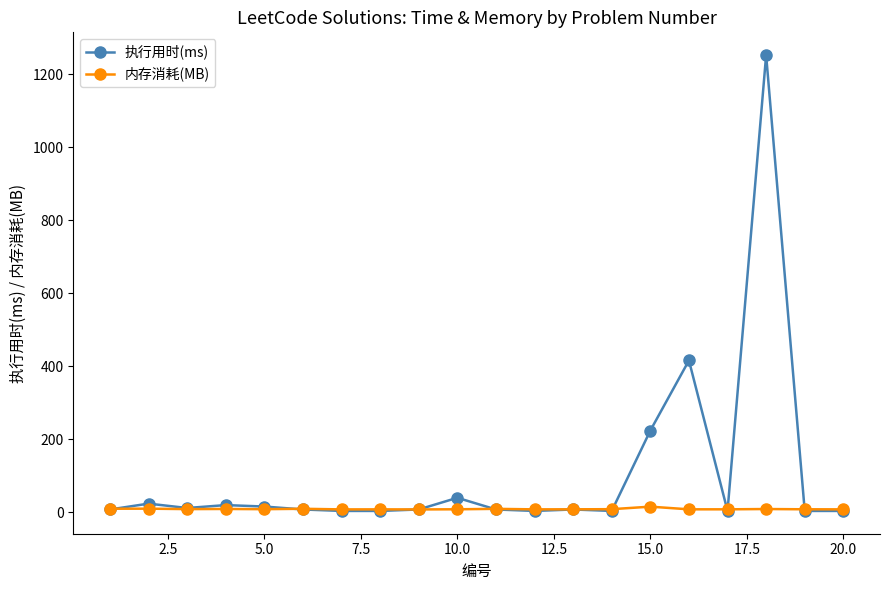

How many values in the 执行用时(ms) series are below 8?

7